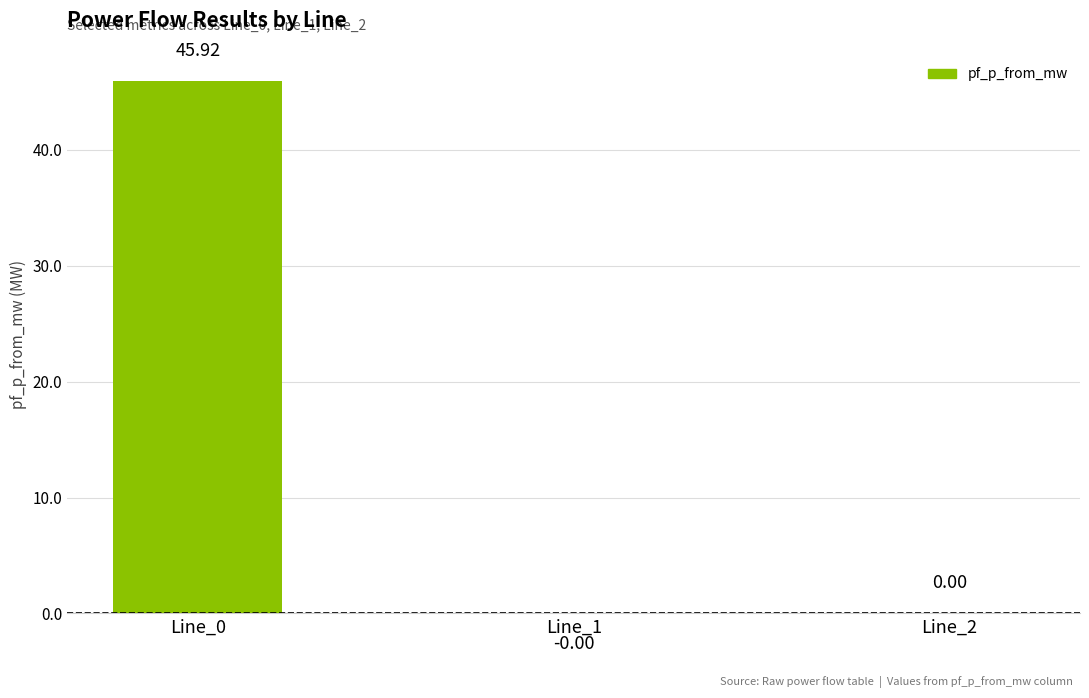

What is the sum of all values?

45.9